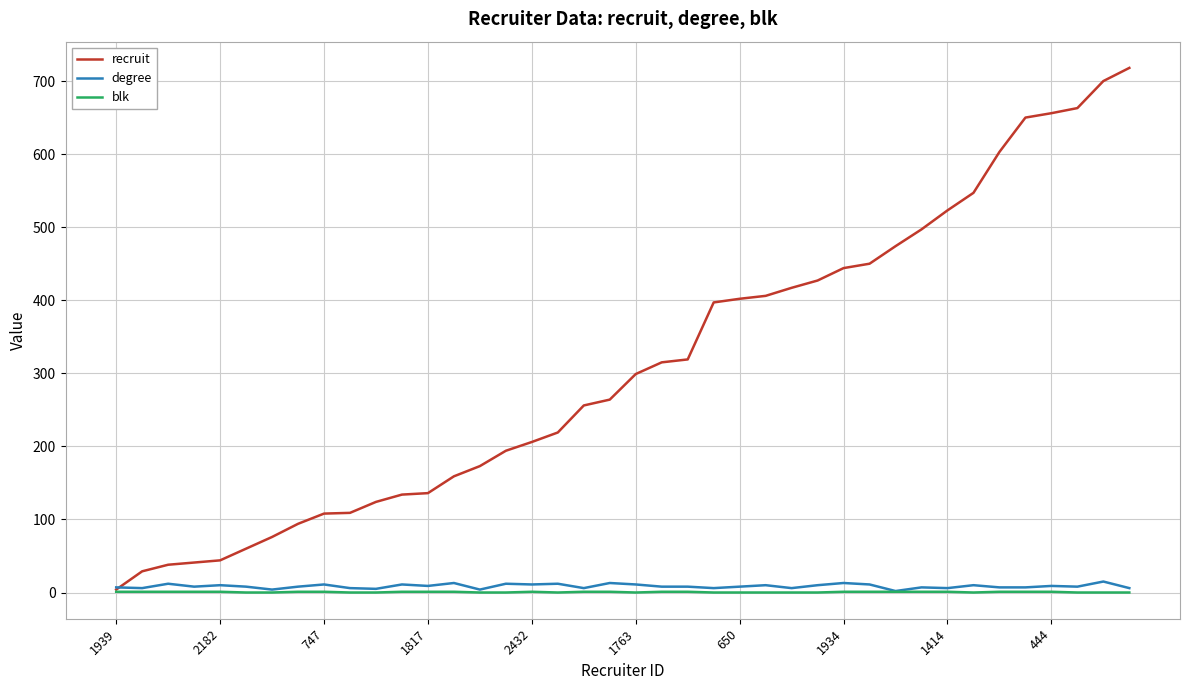

Which series has the largest range (max minus min)?

recruit